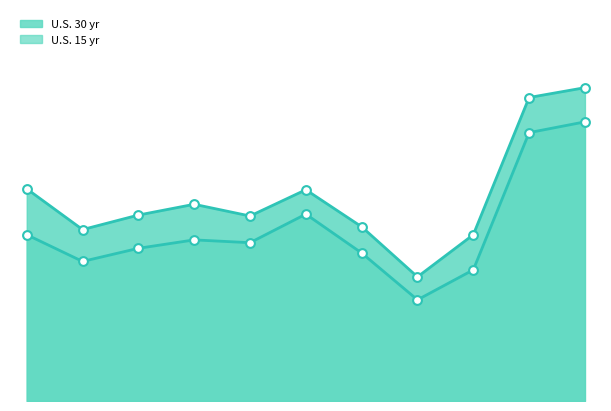

What is the total value across all series at 2020?

6.9